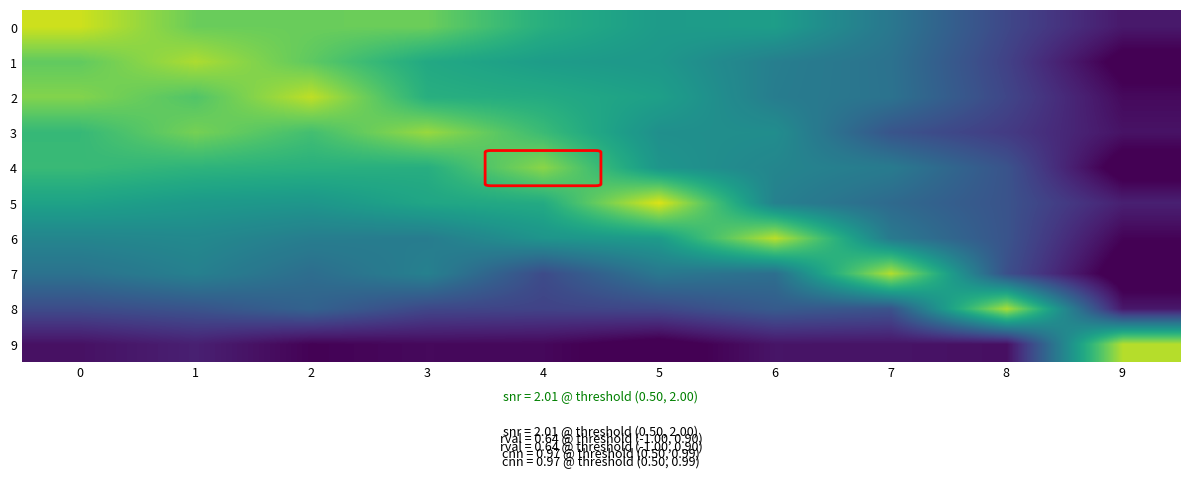

How many categories are shown in the chart?

10